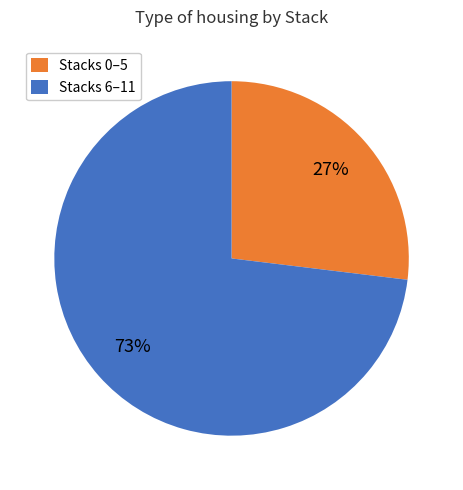

Is it true that Stacks 6–11 is 73% of the pie?

True